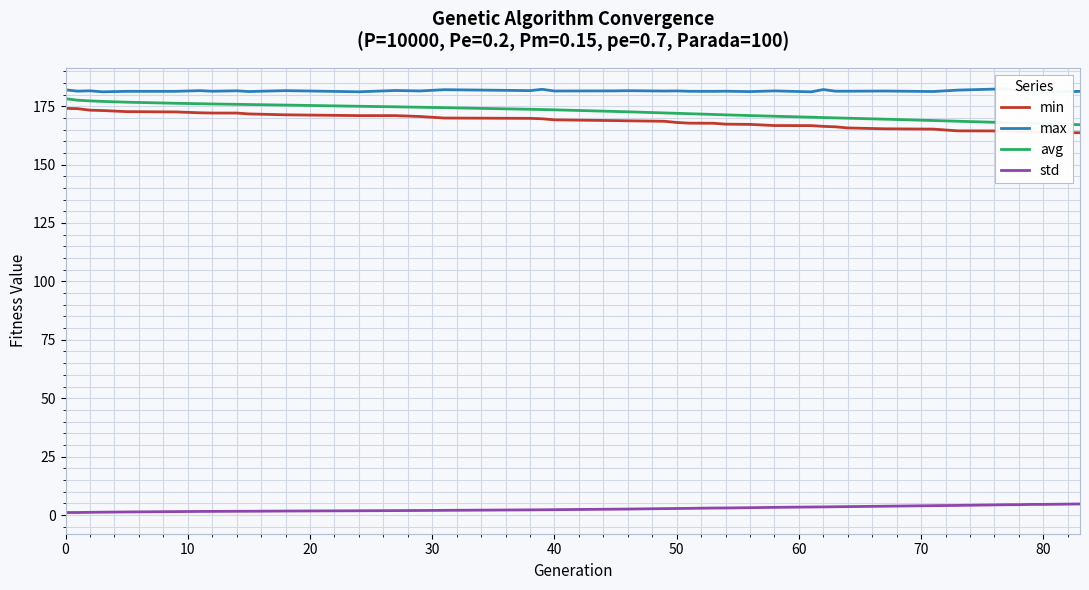

How many series are shown in this chart?

4